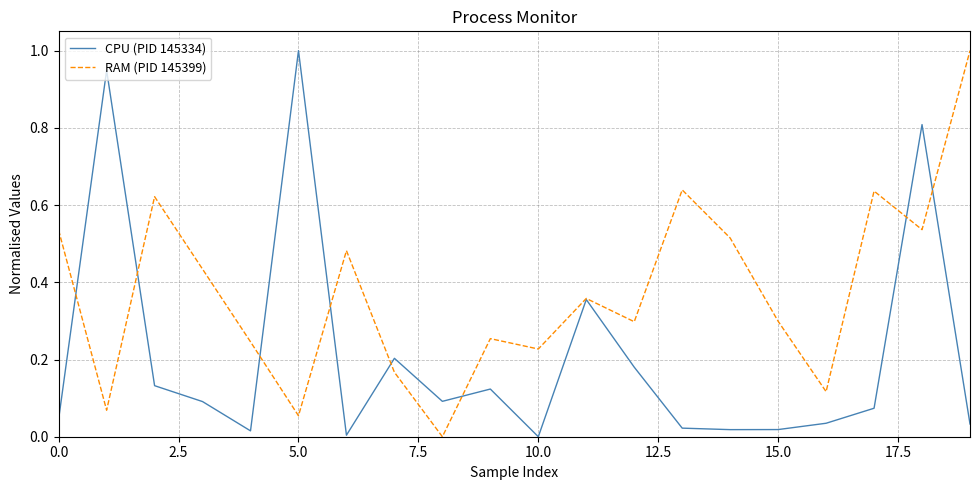

Which series has the largest total across all categories?

RAM (PID 145399)